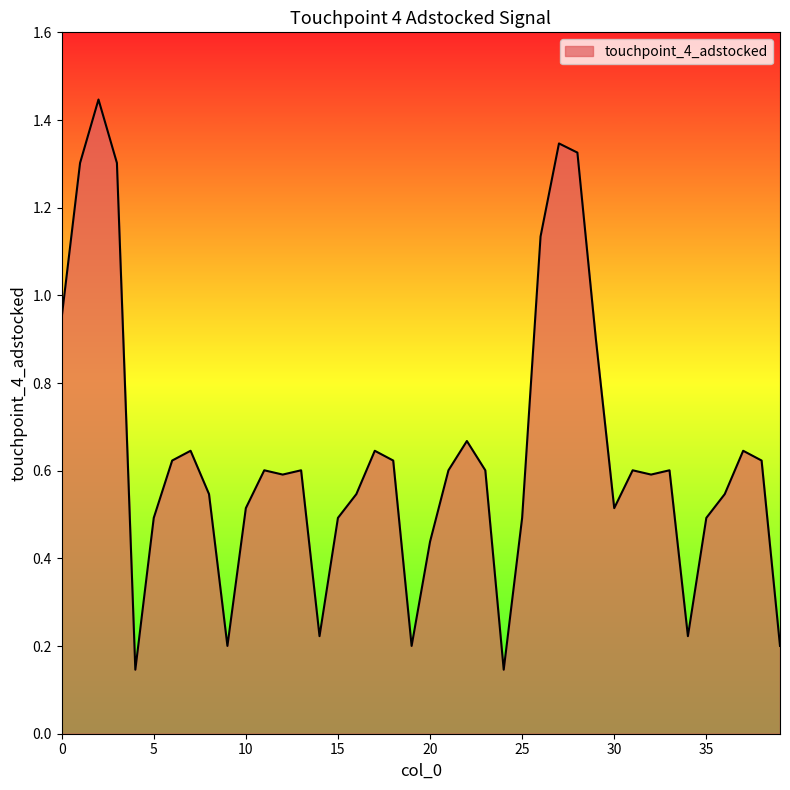

Reading left to right, list all the values displayed in this chart.

0=0.9	1=1.3	2=1.4	3=1.3	4=0.1	5=0.5	6=0.6	7=0.6	8=0.5	9=0.2	10=0.5	11=0.6	12=0.6	13=0.6	14=0.2	15=0.5	16=0.5	17=0.6	18=0.6	19=0.2	20=0.4	21=0.6	22=0.7	23=0.6	24=0.1	25=0.5	26=1.1	27=1.3	28=1.3	29=0.9	30=0.5	31=0.6	32=0.6	33=0.6	34=0.2	35=0.5	36=0.5	37=0.6	38=0.6	39=0.2